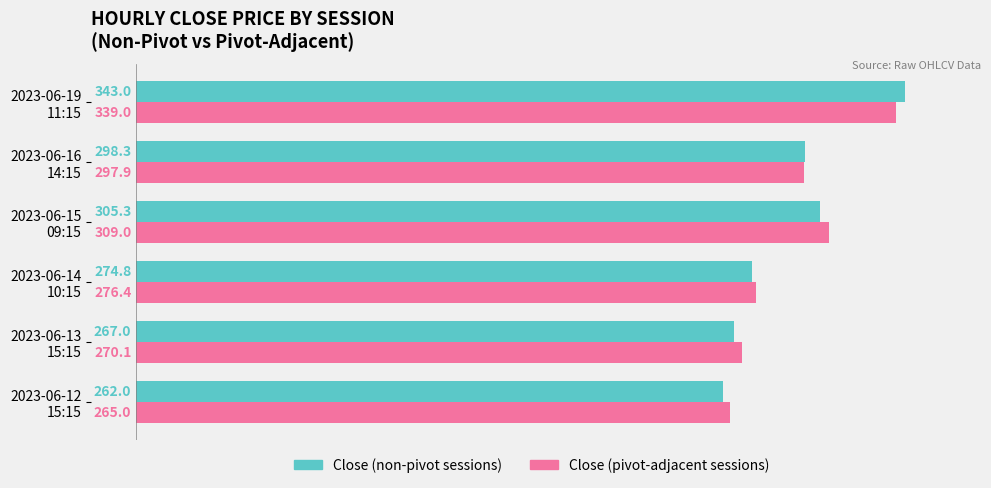

What is the difference between the second highest and minimum values in the Close (non-pivot sessions) series?

43.3